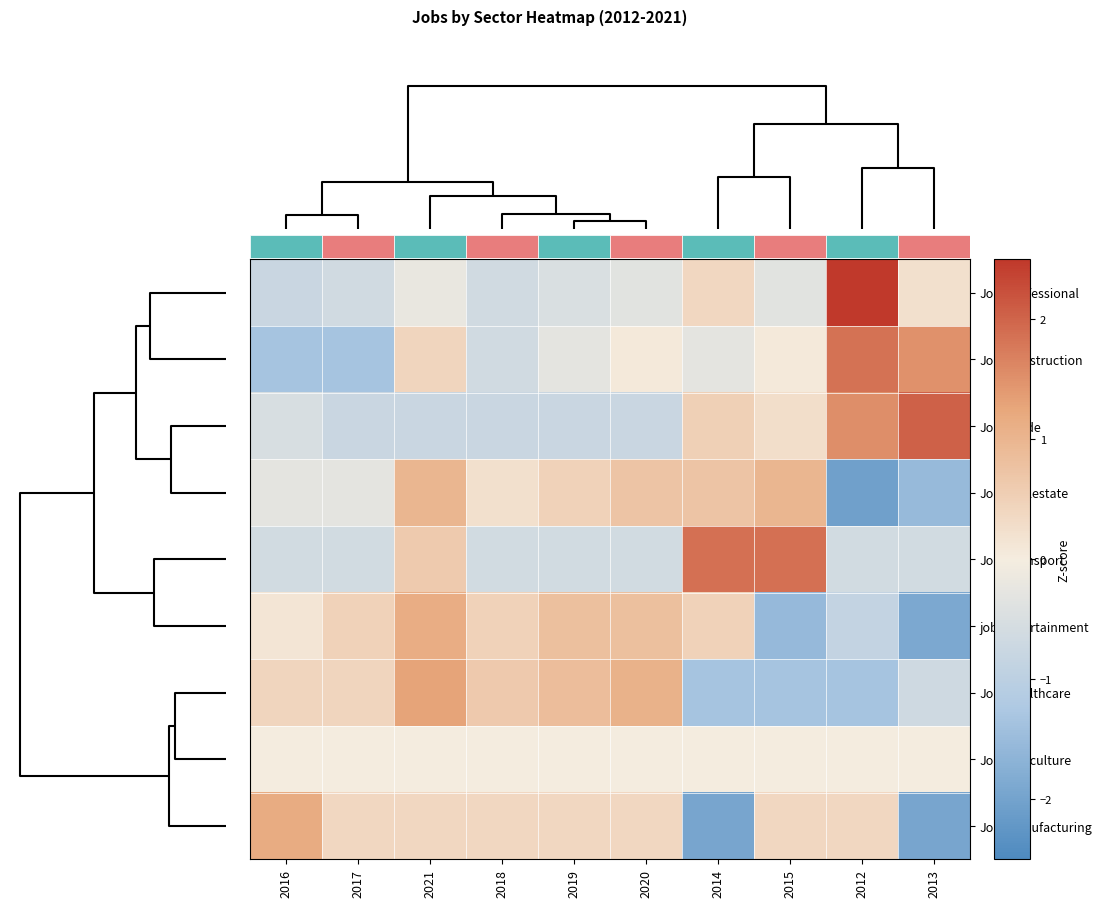

Count the number of data series in this chart.

9